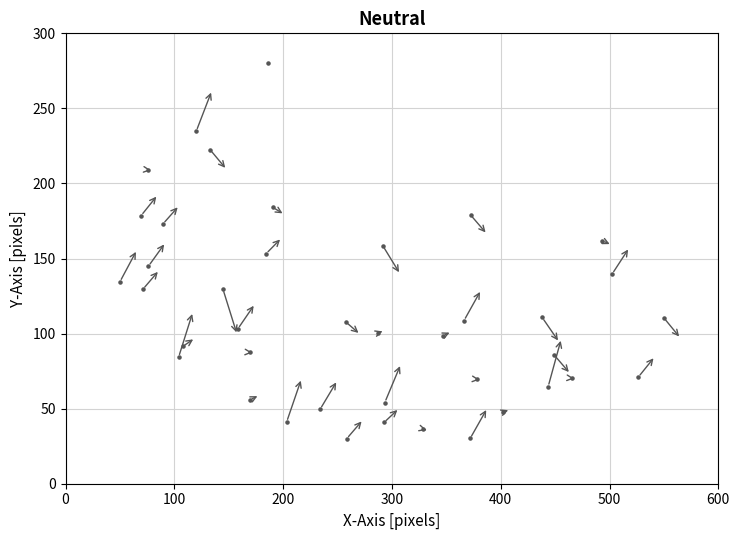

What is the range of Y values (max minus min)?

250.0